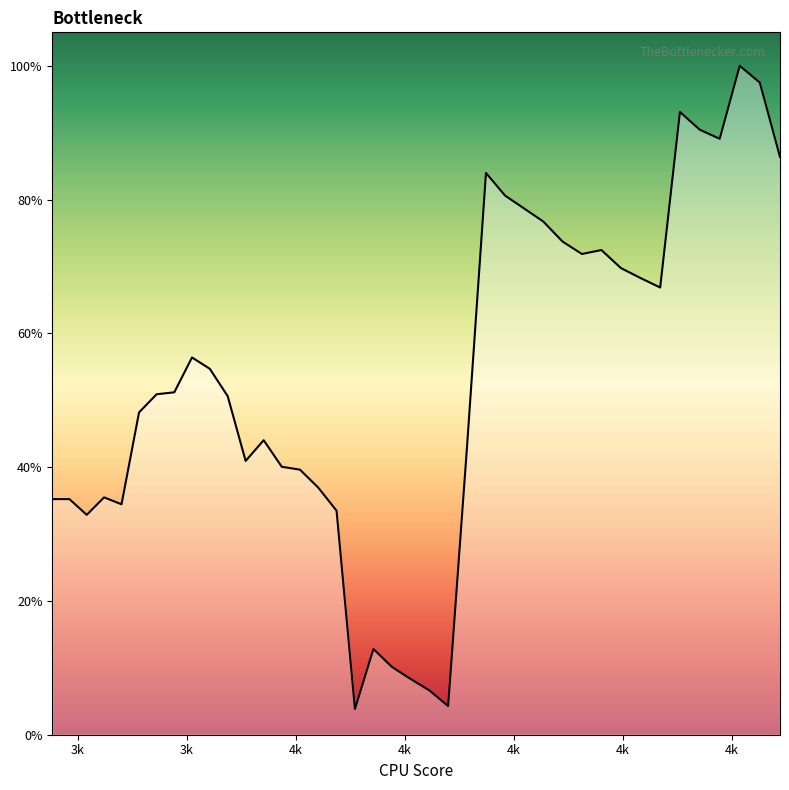

Does the chart have visible grid lines?

No